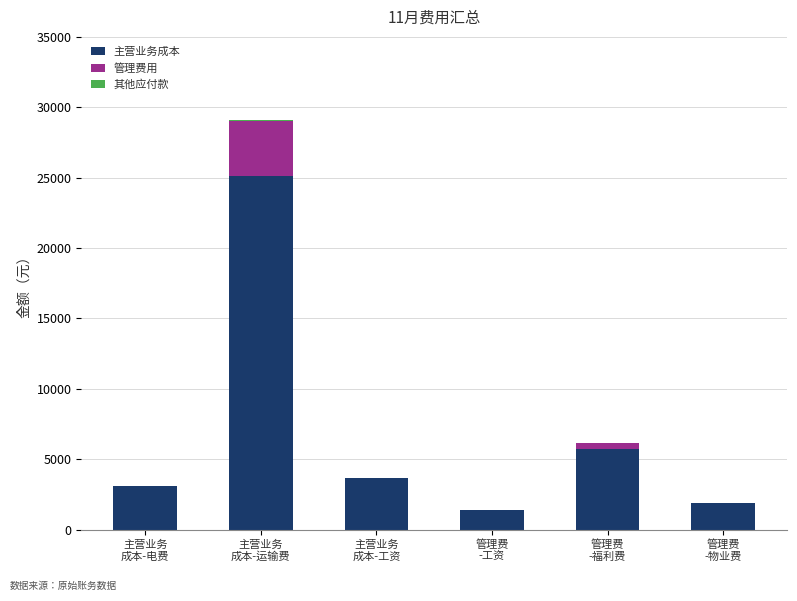

Are the bars horizontal?

No